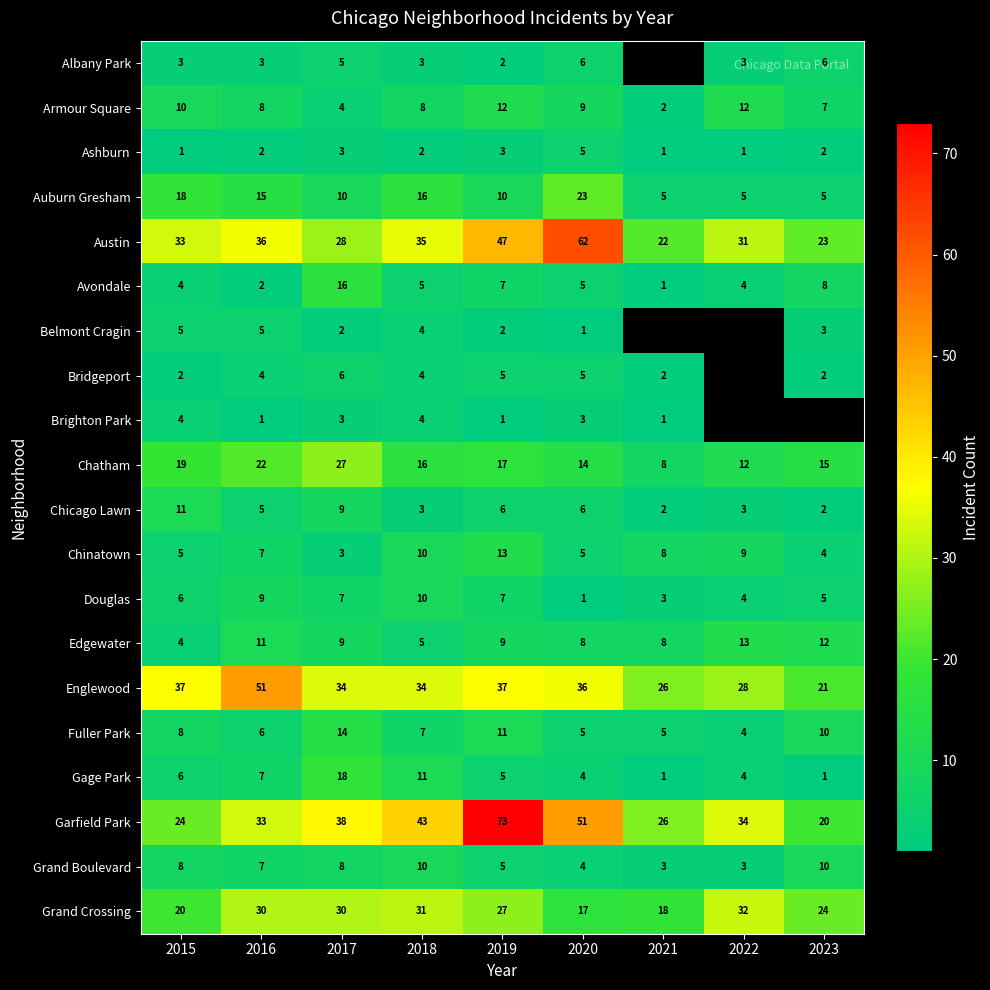

Between 2015 and 2017, which series saw the biggest shift?

Garfield Park